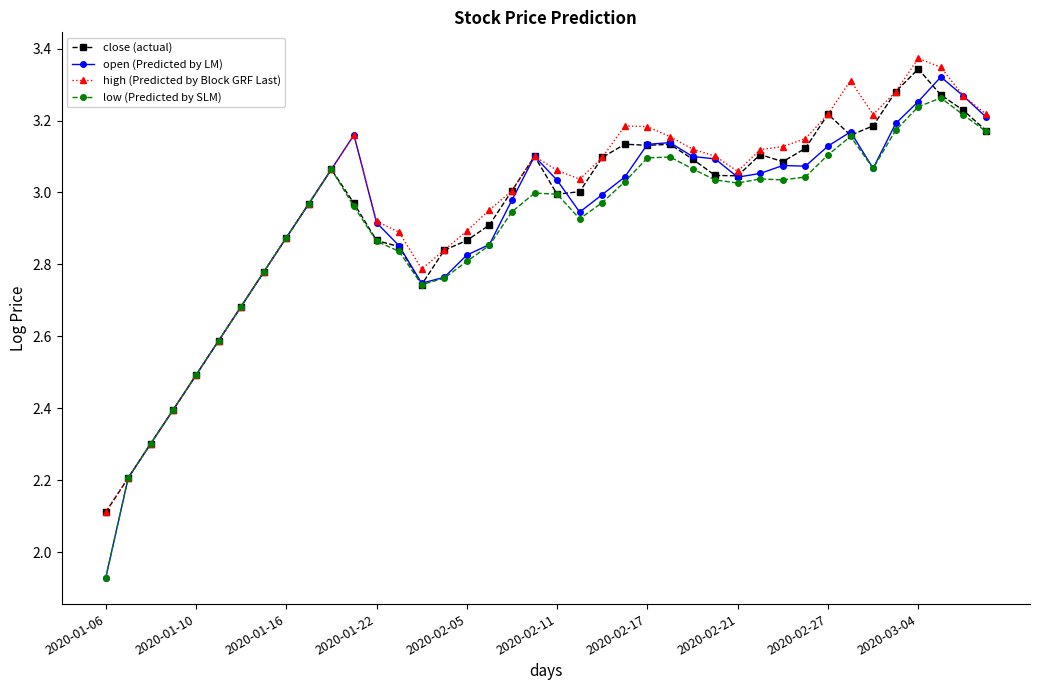

True or false: close (actual) has more than 0 interior local peaks.

True